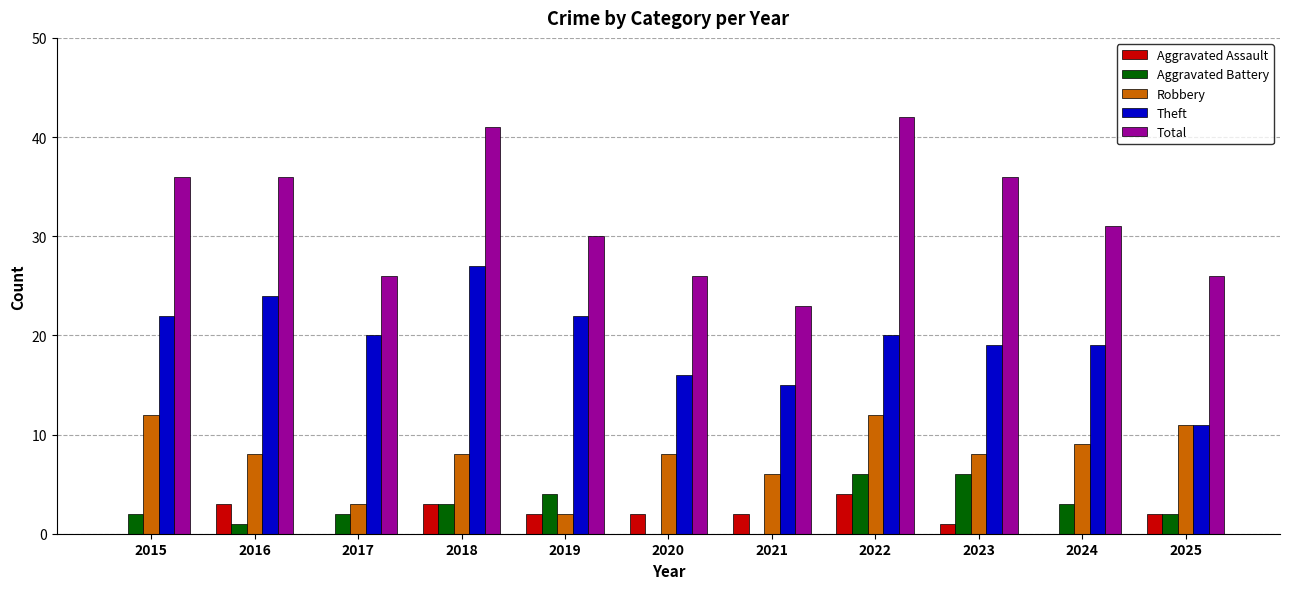

Is it true that Aggravated Battery equals 6 at 2019?

False